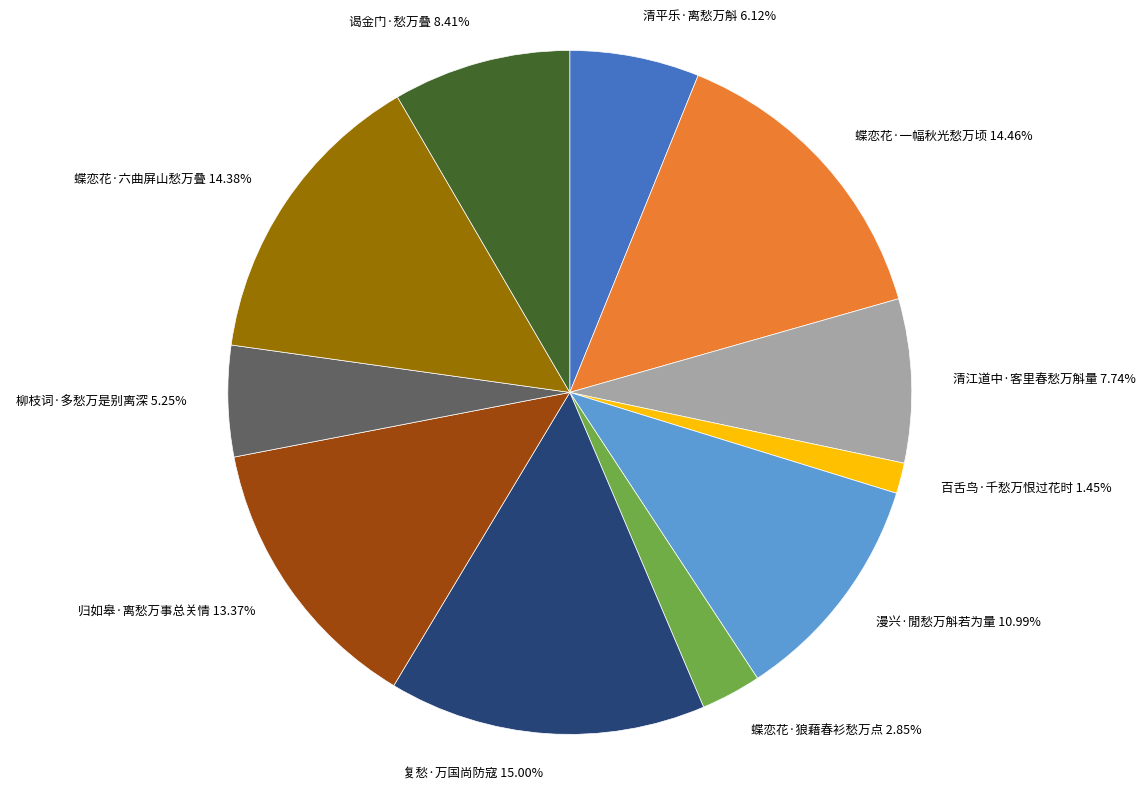

What is the ratio of the value at 清江道中·客里春愁万斛量 to the value at 谒金门·愁万叠?

0.9